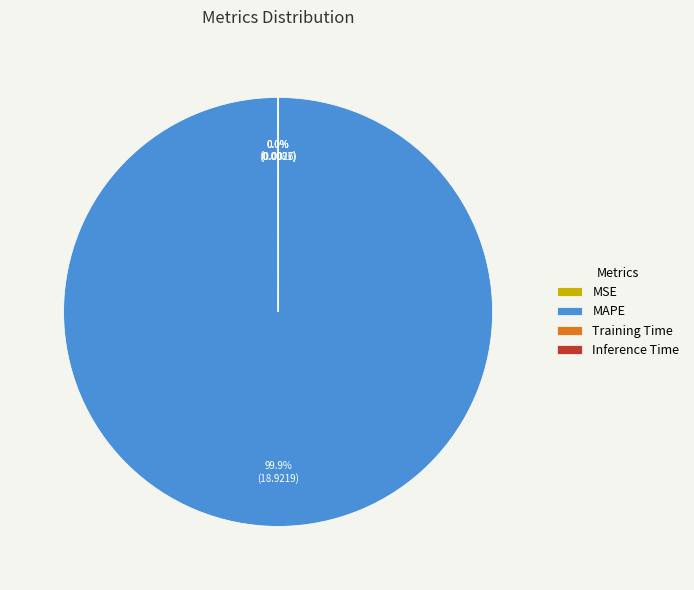

What is the largest slice in the pie chart?

MAPE